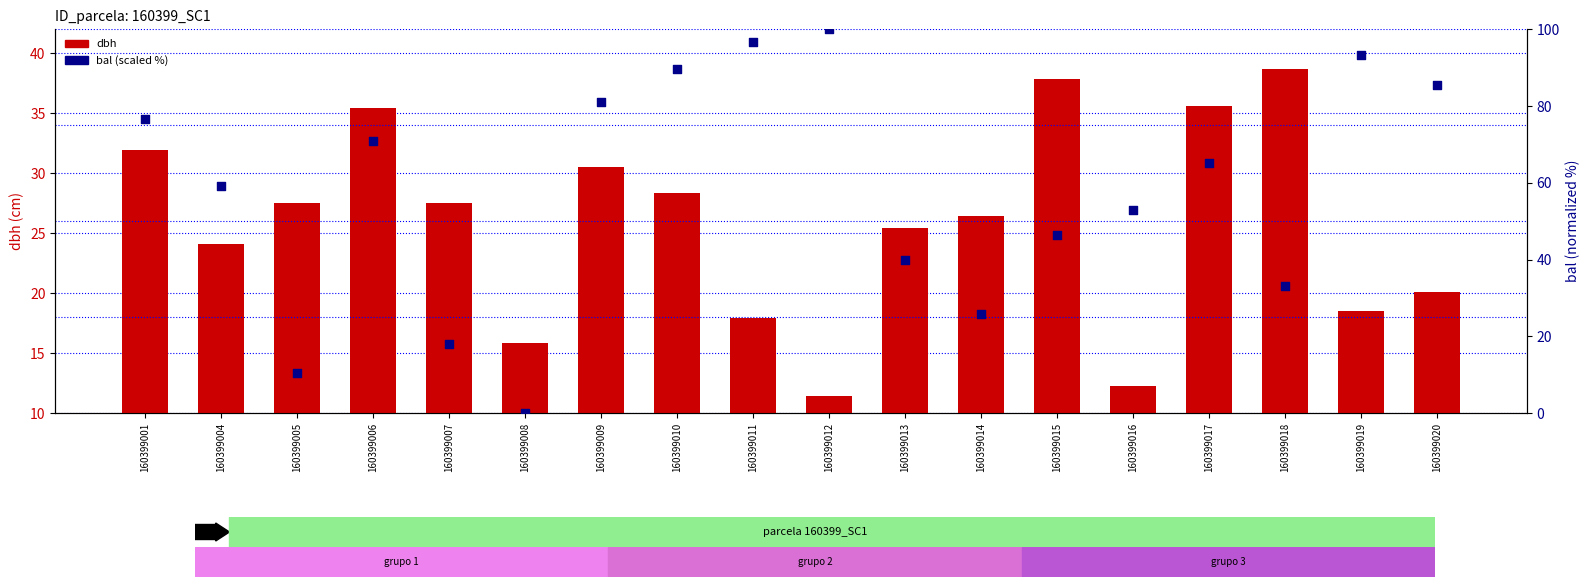

Which series has the largest total across all categories?

bal (scaled %)